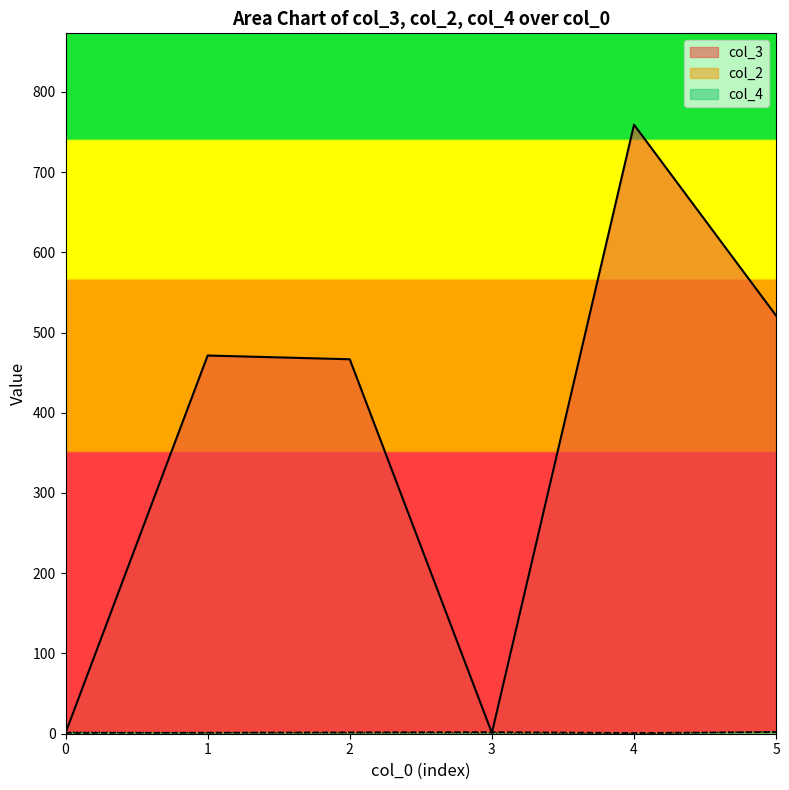

What is the greatest value displayed?

759.0